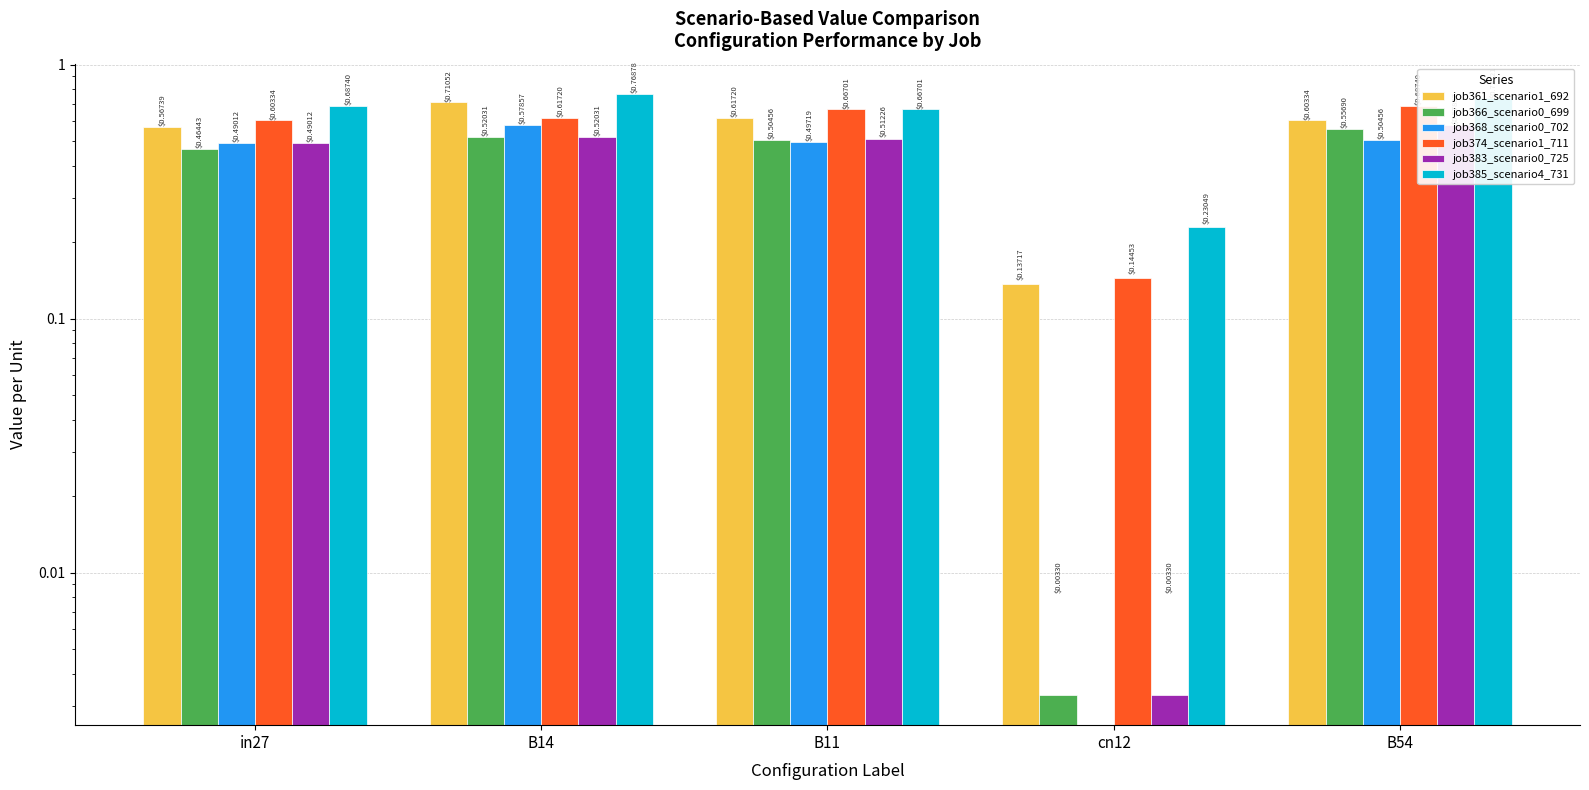

Which category has the lowest value in the job361_scenario1_692 series?

cn12